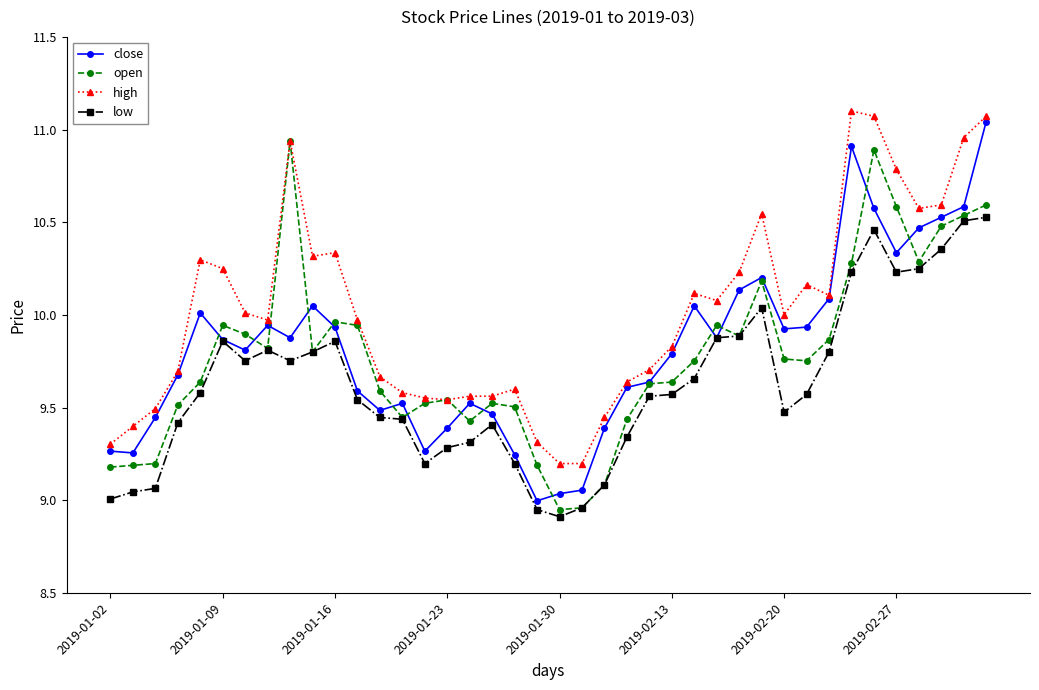

How many lines are shown in the chart?

4